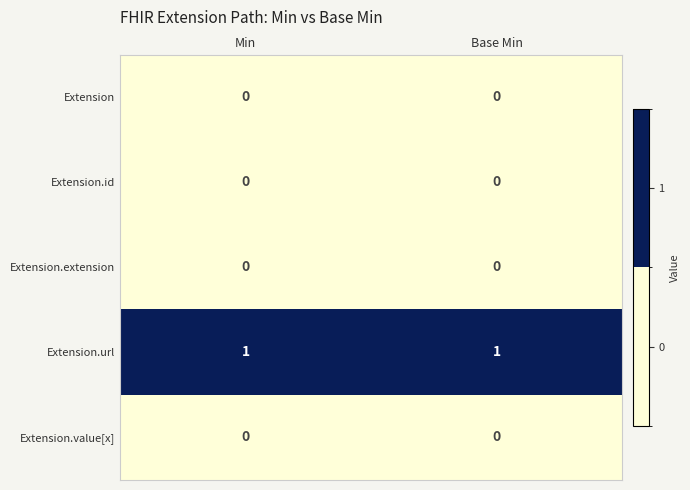

Is the value of Extension.url at Min greater than the value of Extension.id at Min?

Yes